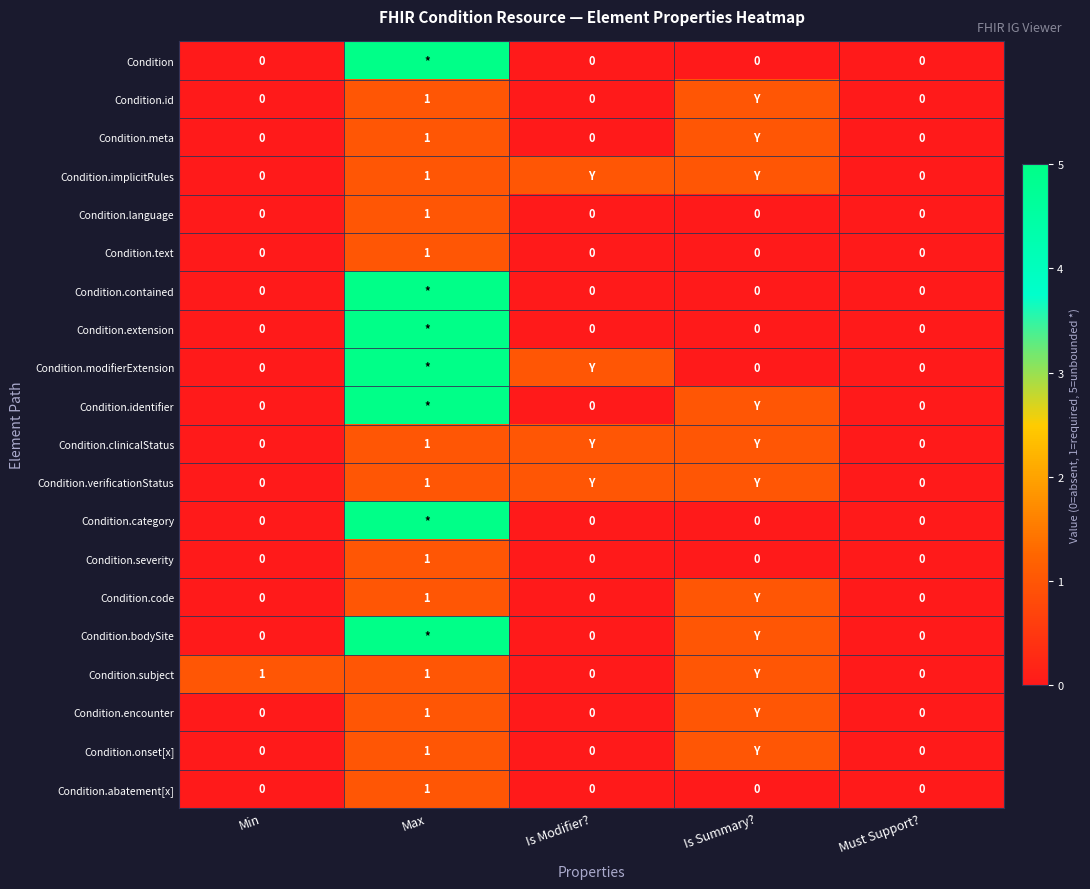

At which label does Condition.text reach its peak?

Max